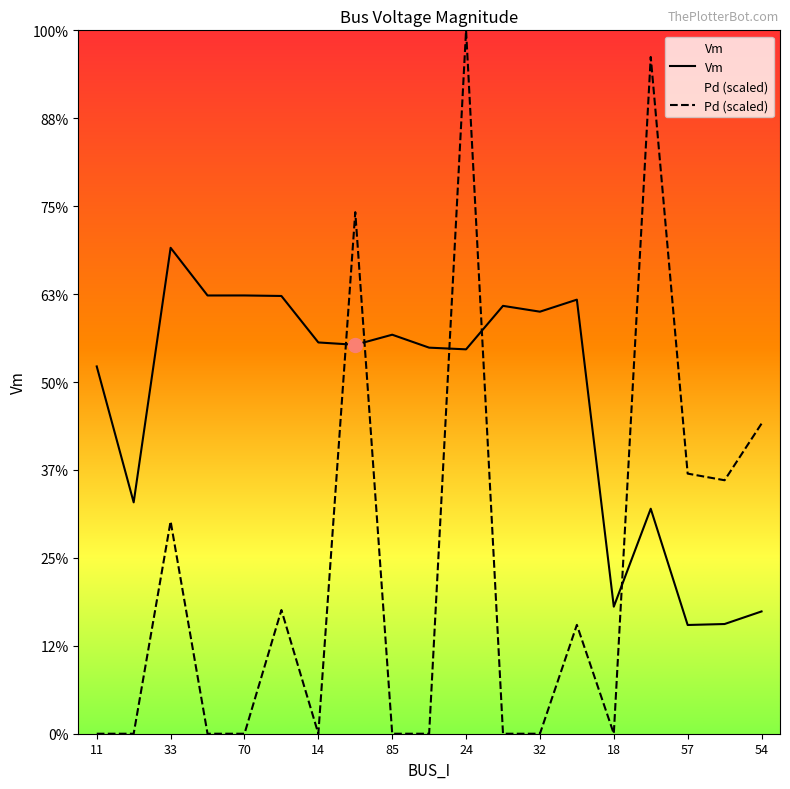

How many times do Vm and Pd cross each other?

5